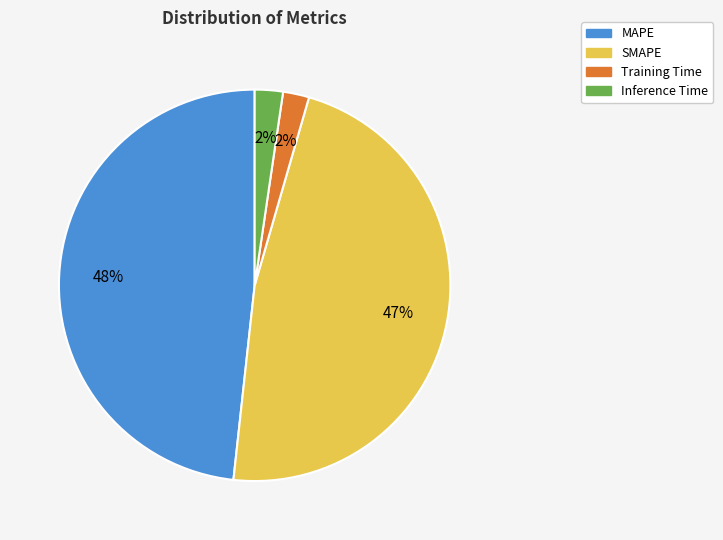

To the nearest percent, what portion does MAPE represent?

48%